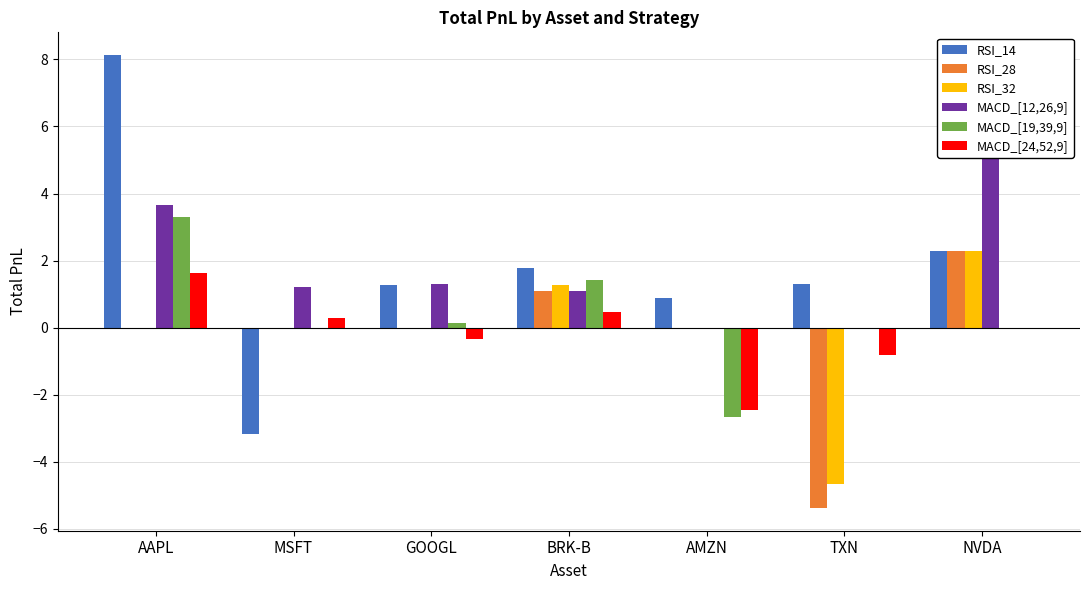

What is the difference between the RSI_32 values at AMZN and NVDA?

2.3